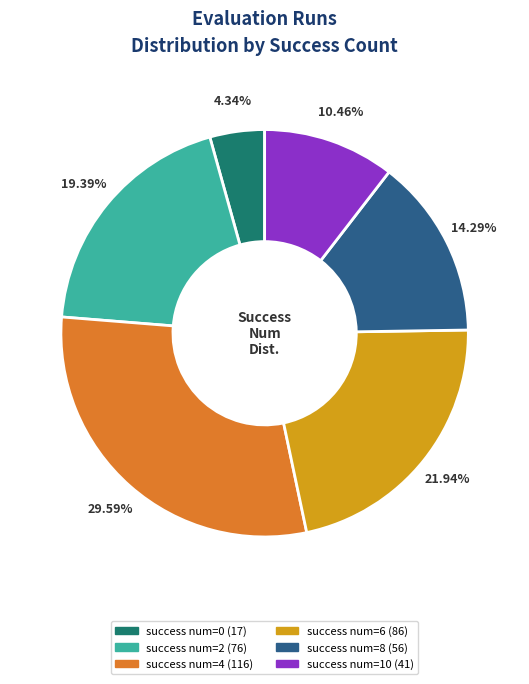

How many slices are in this pie chart?

6